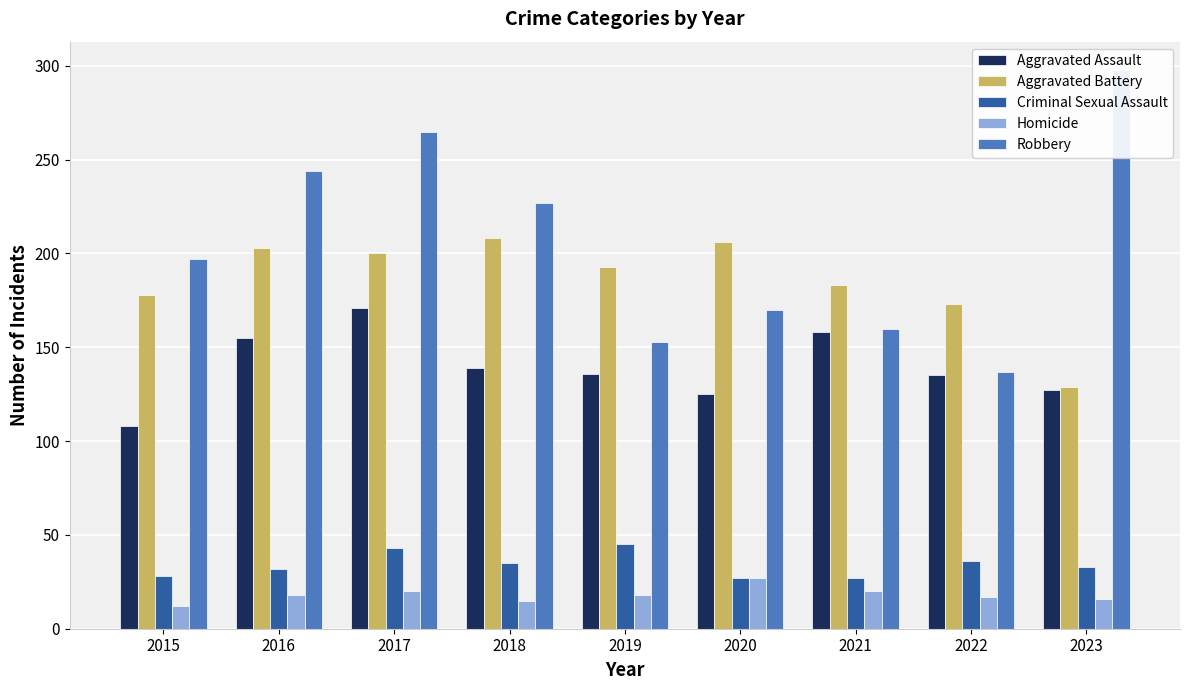

Which category has the highest value across all series?

2023